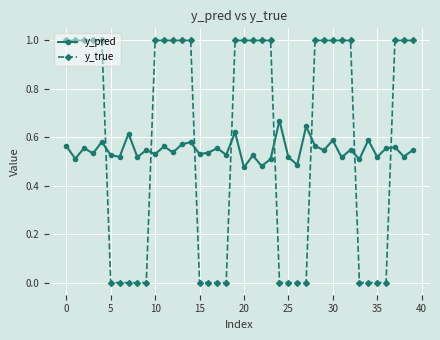

How many lines are shown in the chart?

2